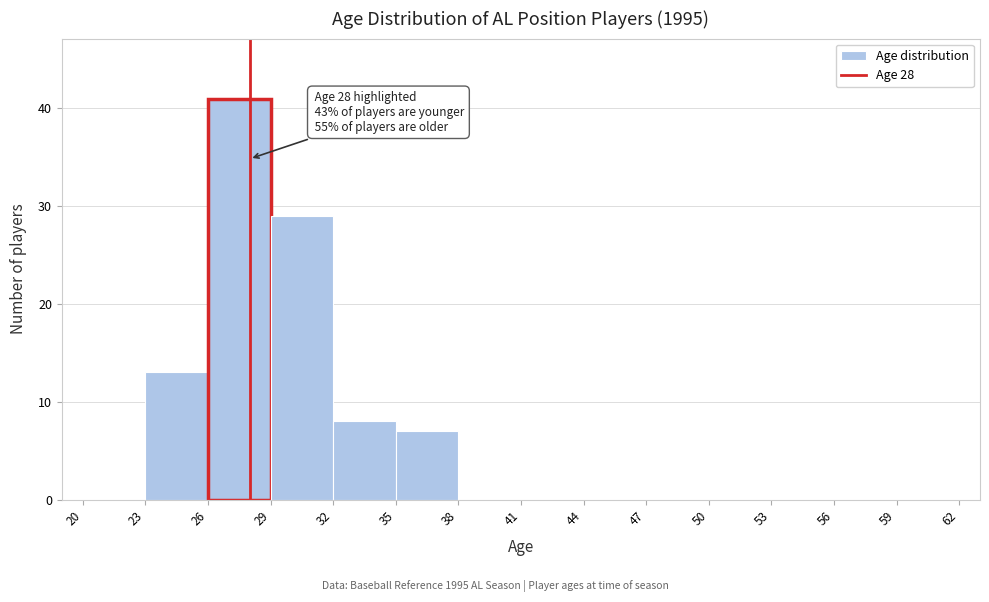

Over which range of the x-axis is the bar tallest?

26 to 29